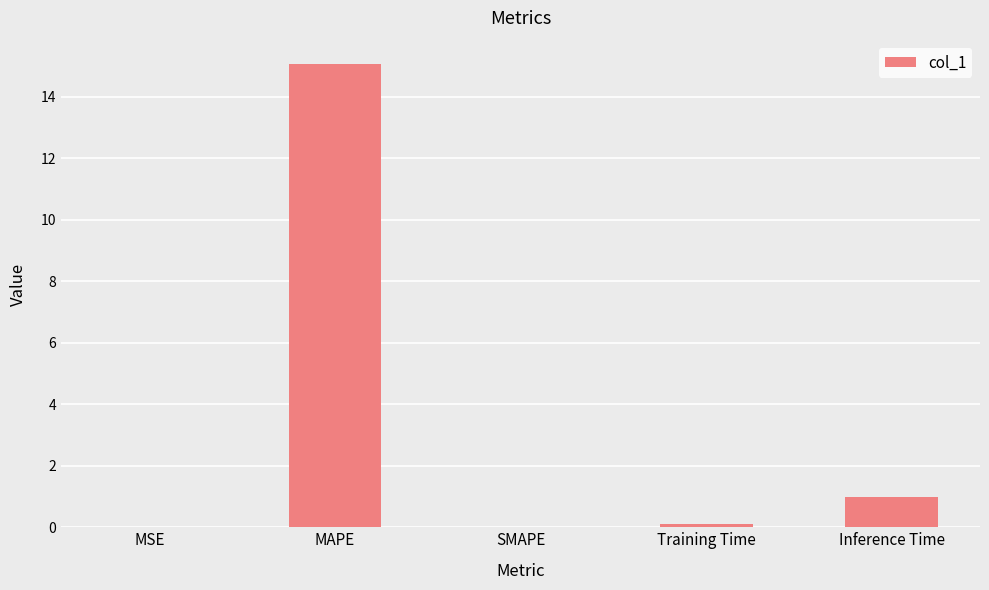

At which label is the value closest to 7?

Inference Time